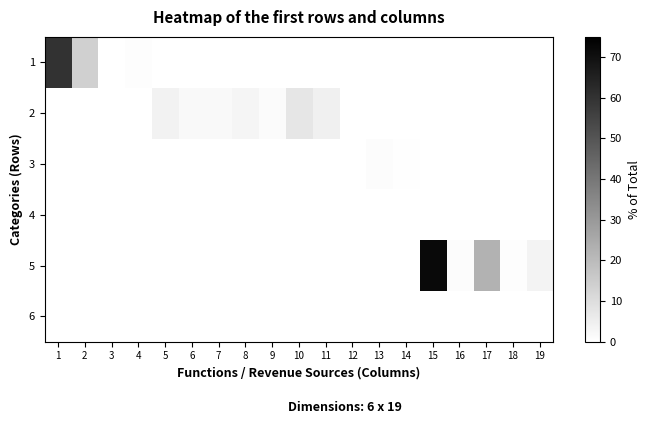

At 19, list the series in order from largest to smallest.

5, 1, 2, 3, 4, 6